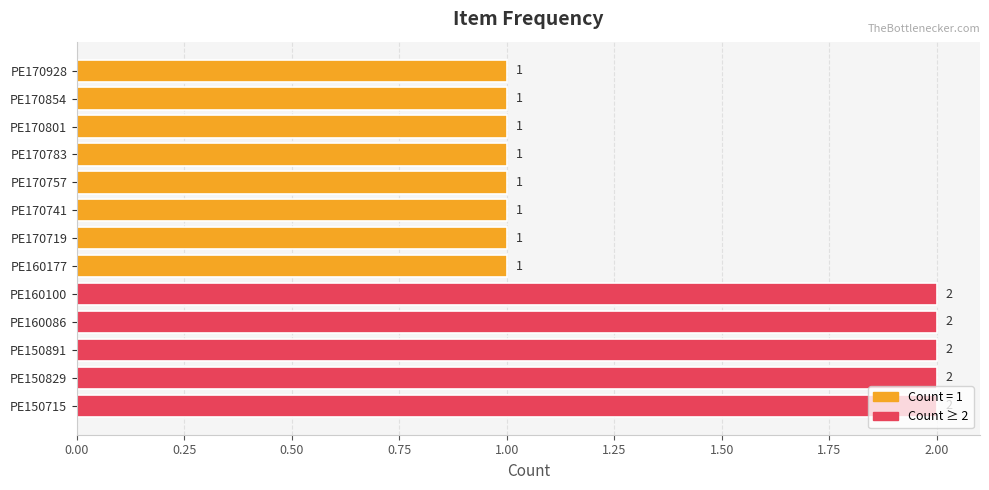

What is the sum of the values at PE150891 and PE170928?

3